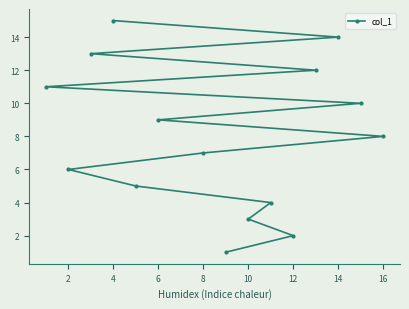

What is the difference between the maximum and minimum values?

14